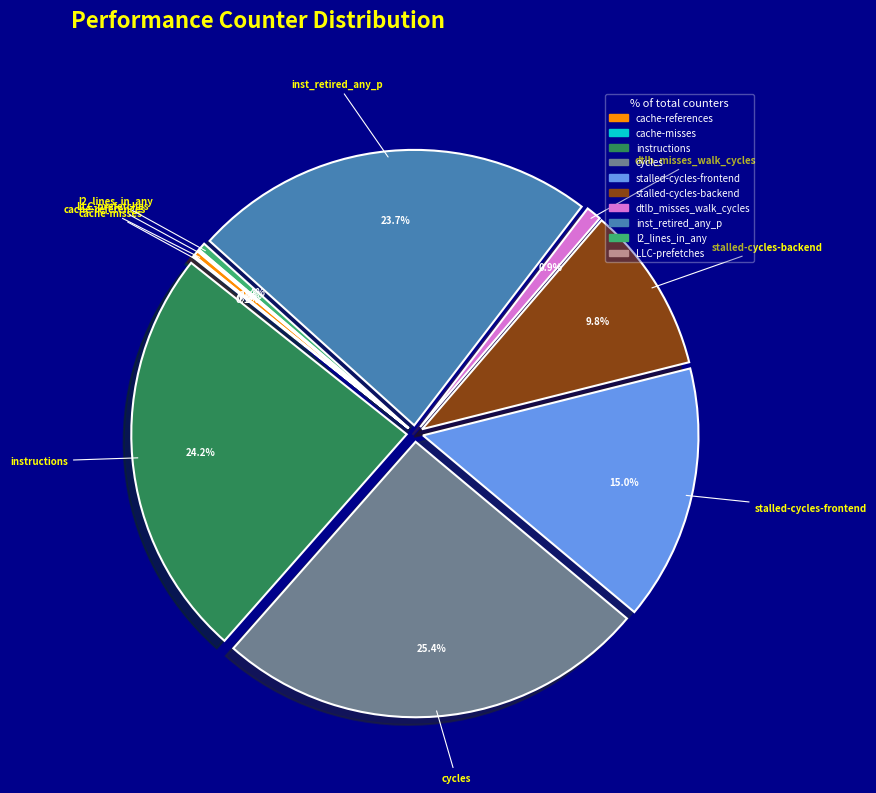

Is LLC-prefetches the majority of the pie?

No